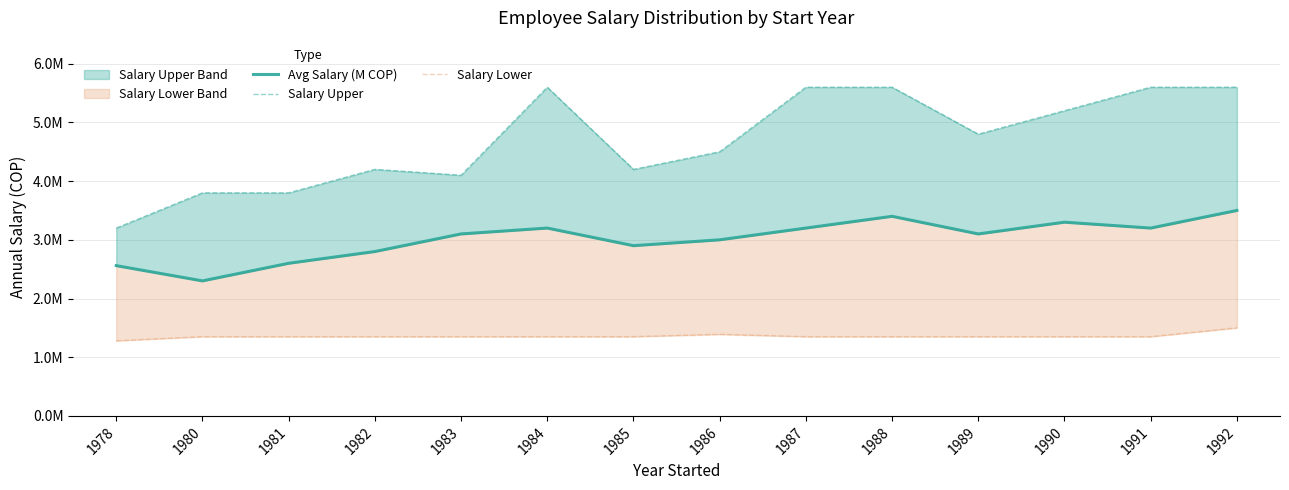

What is the difference between the Salary Lower values at 1978 and 1984?

70000